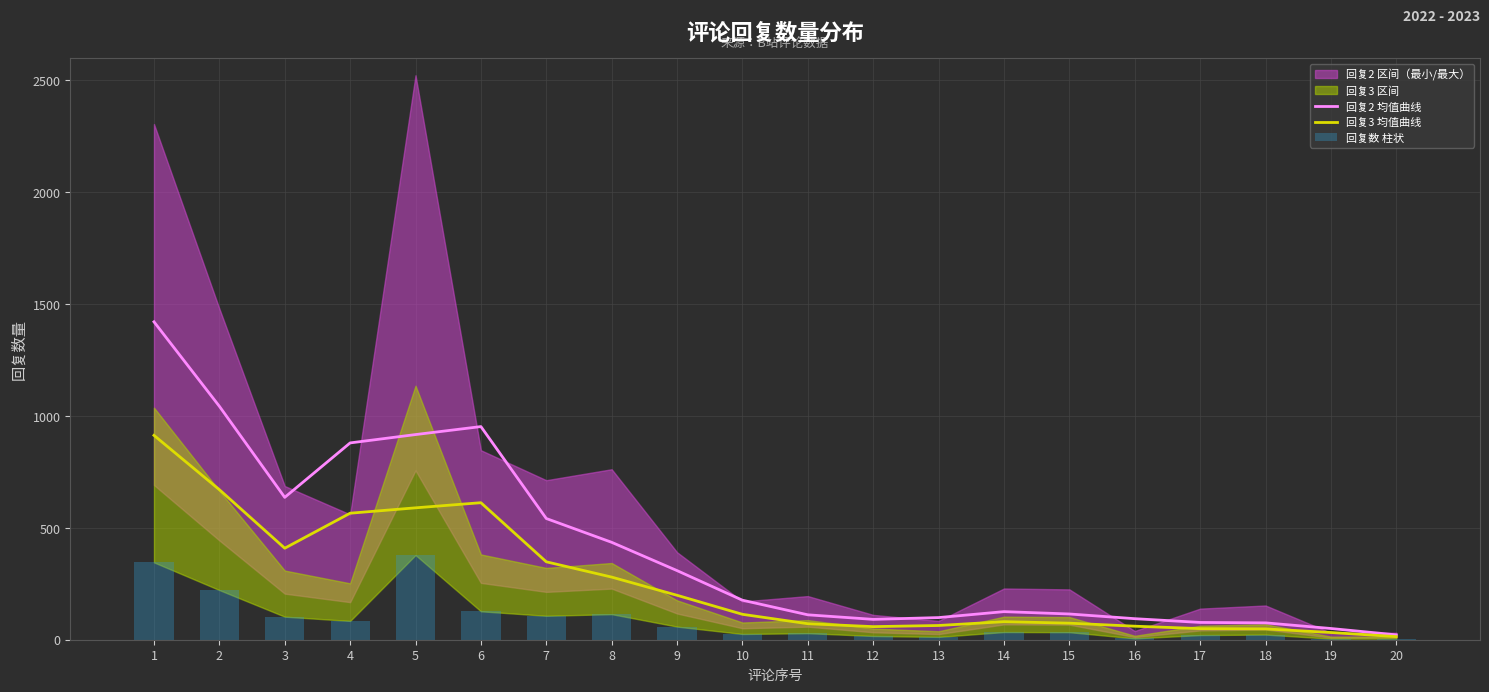

At which category is the sum across all series the highest?

1